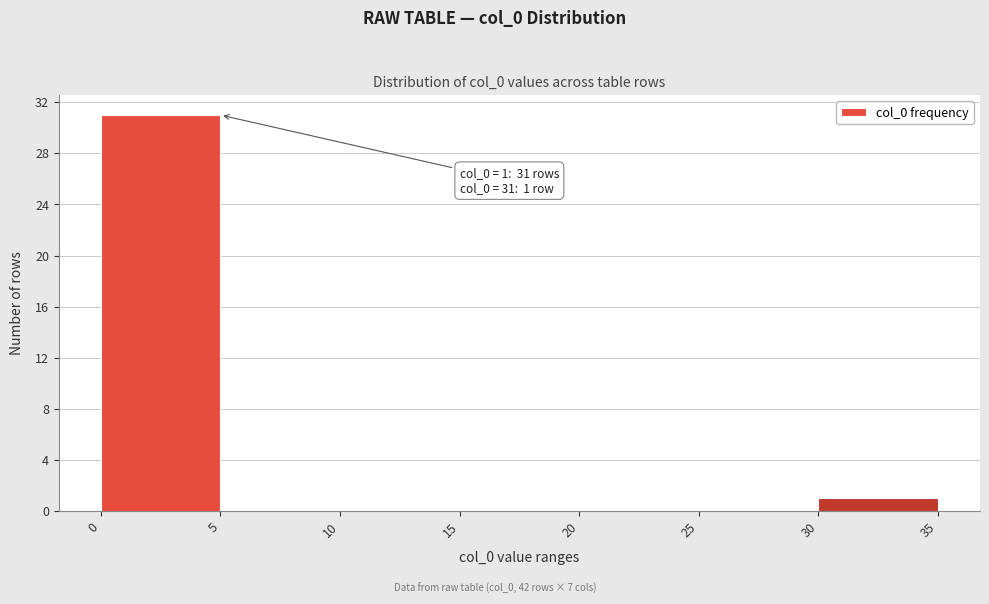

Which range on the x-axis has the tallest bar?

0 to 5